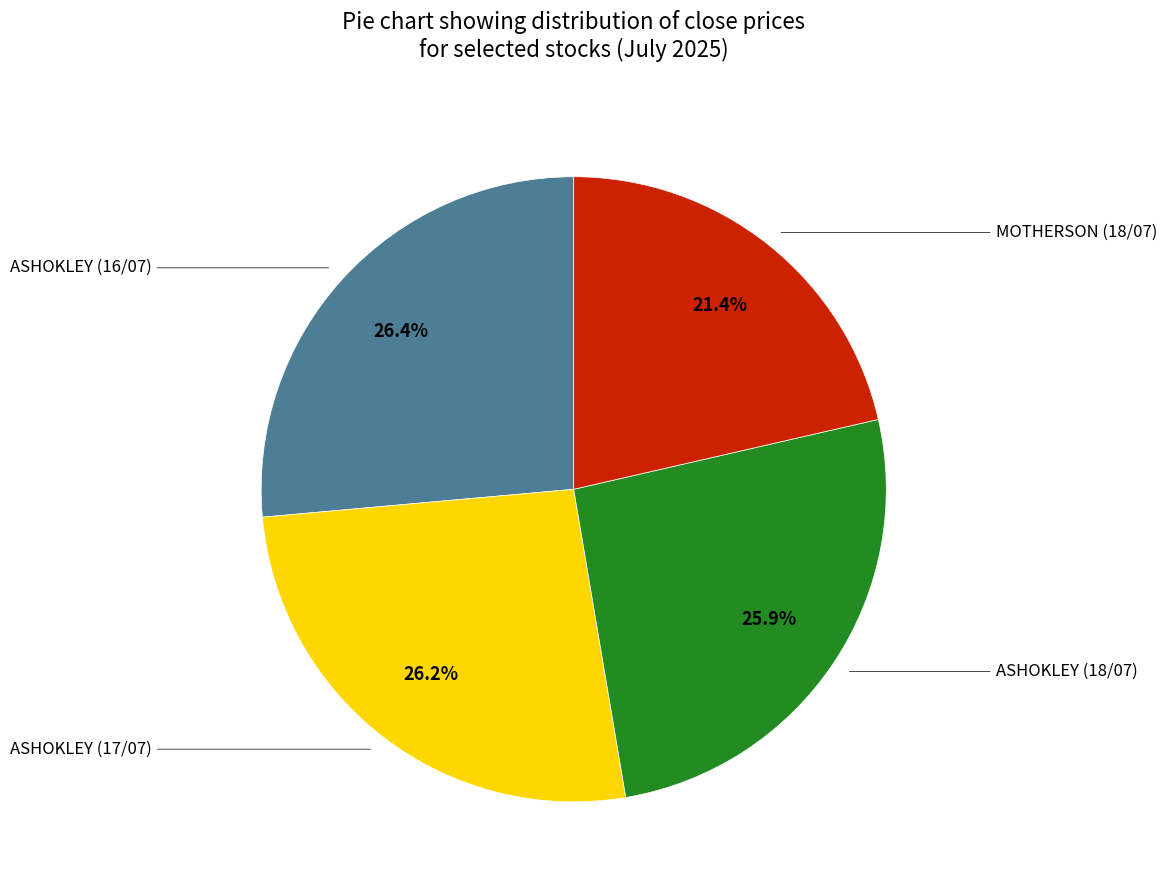

Count the number of slices in the pie.

4